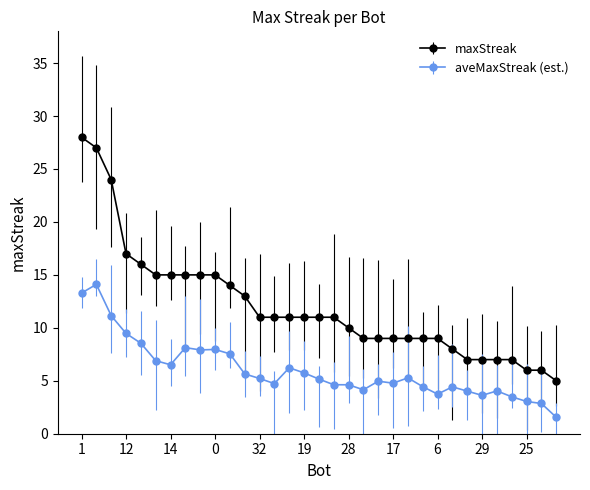

True or false: maxStreak and aveMaxStreak (est.) intersect in this chart.

False